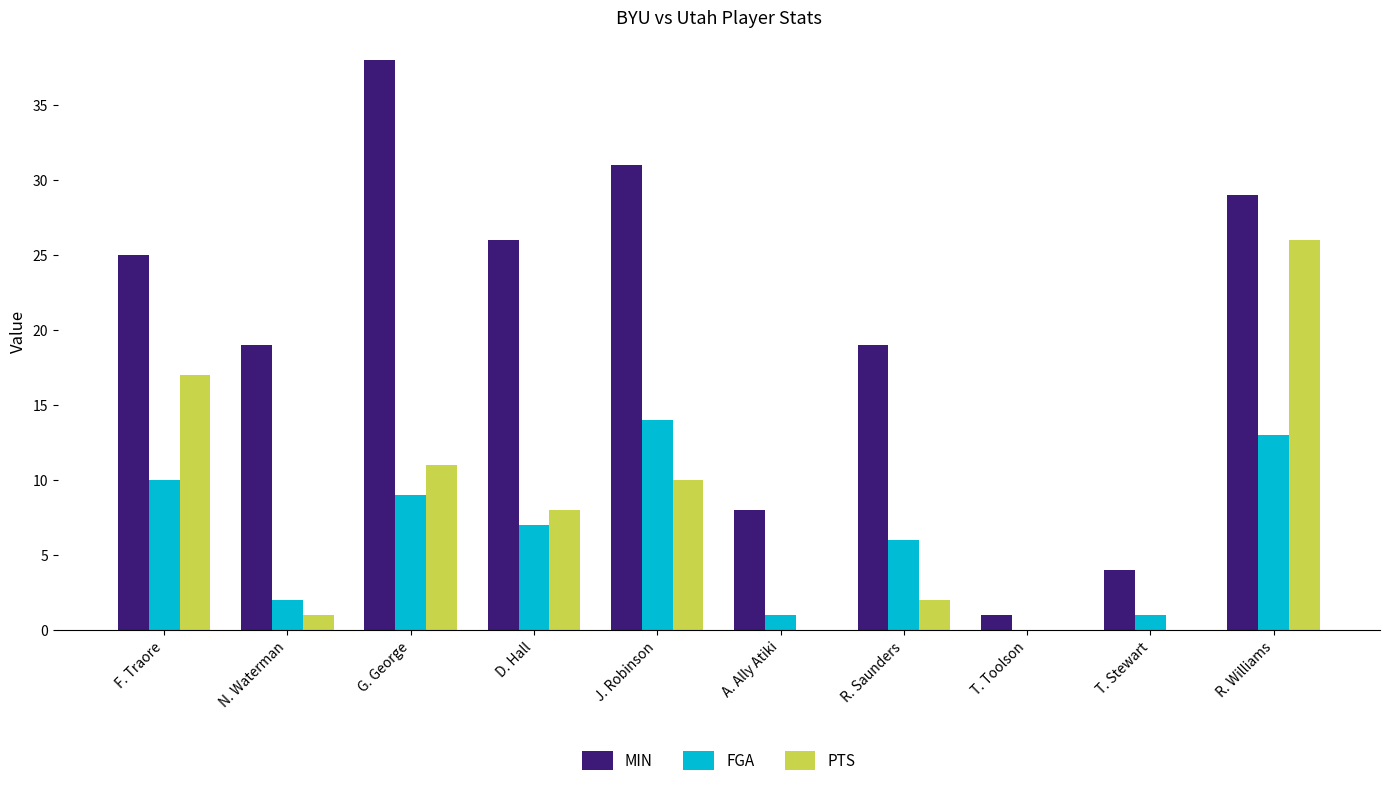

What is the sum of the MIN values at T. Stewart and G. George?

42